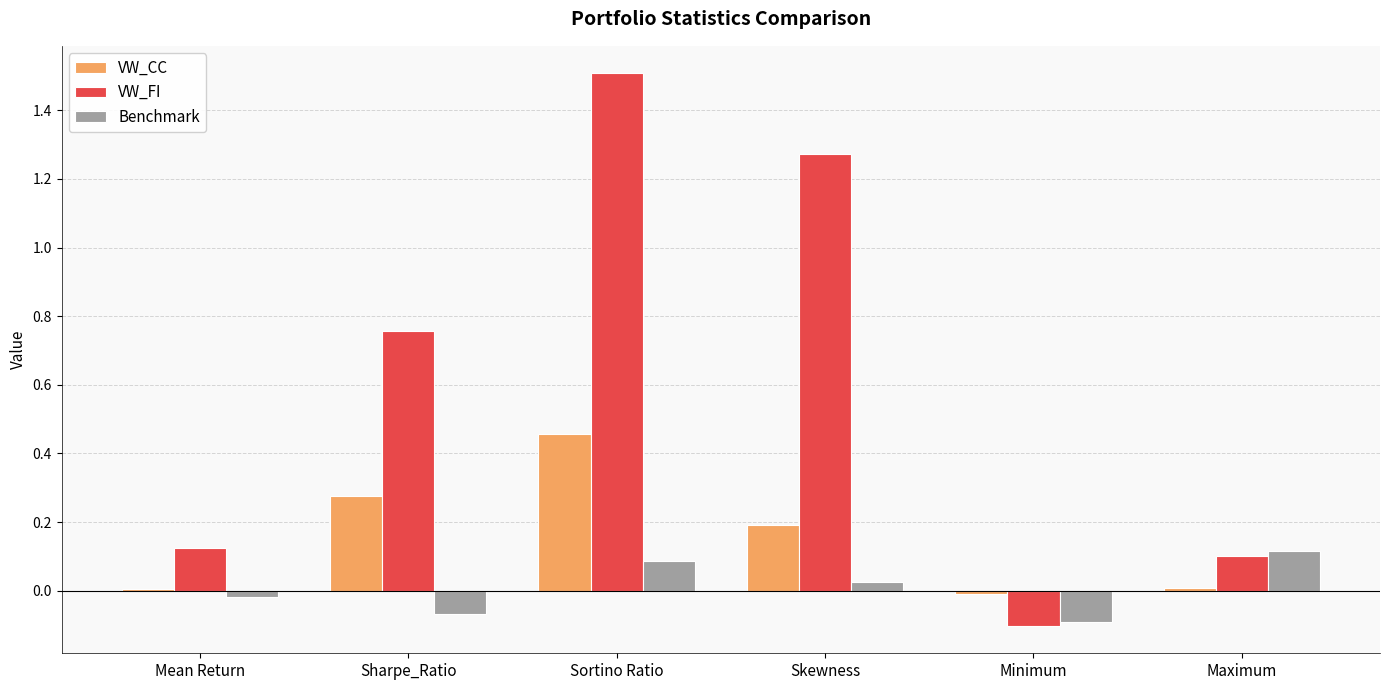

How many positive values does the VW_FI series have?

5